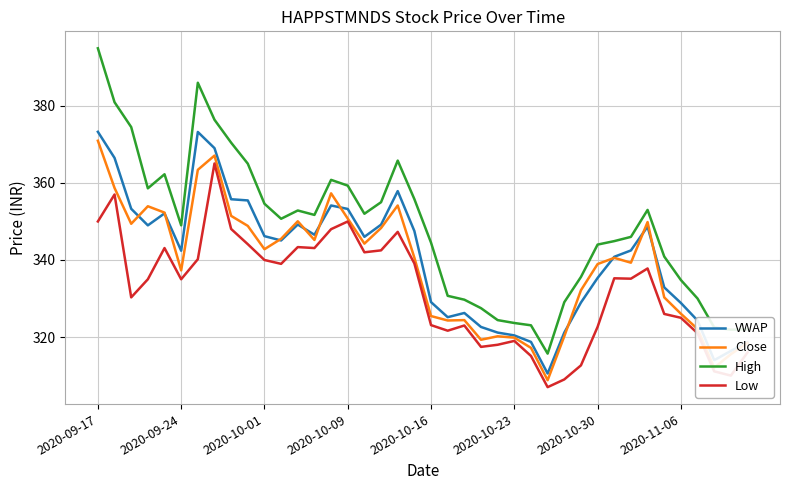

True or false: High and Close cross at least once.

False